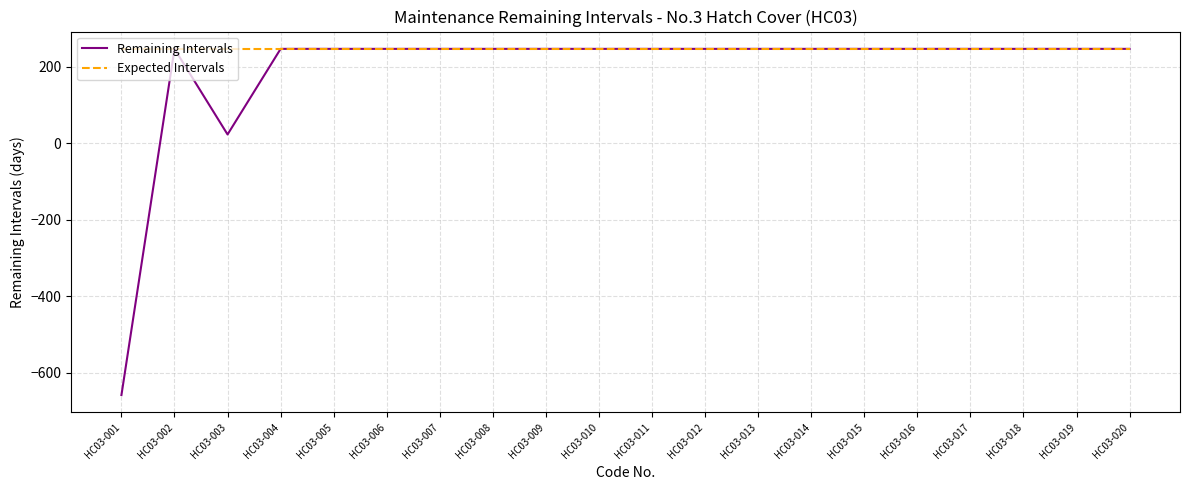

How many lines are shown in the chart?

2